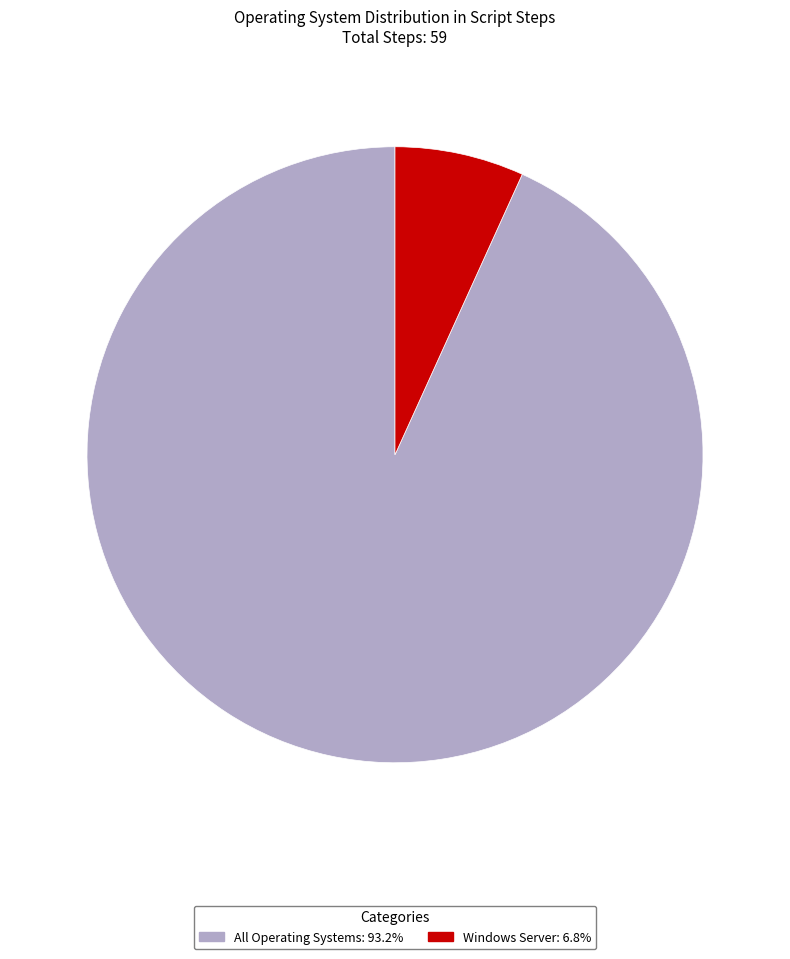

What is the smallest slice in the pie chart?

Windows Server